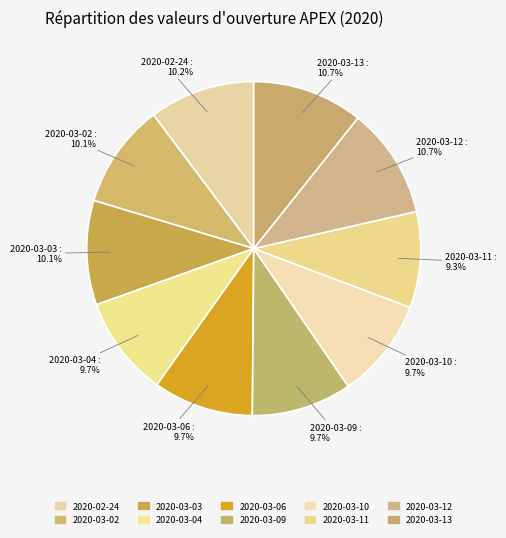

How many segments does this pie chart have?

10